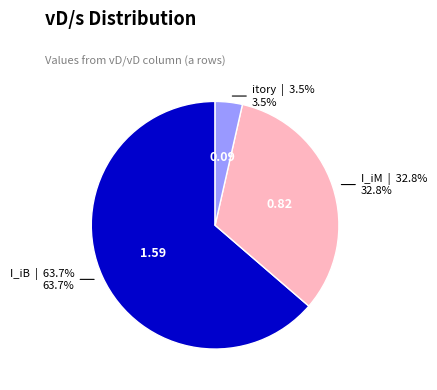

Is there a majority slice in this chart?

Yes